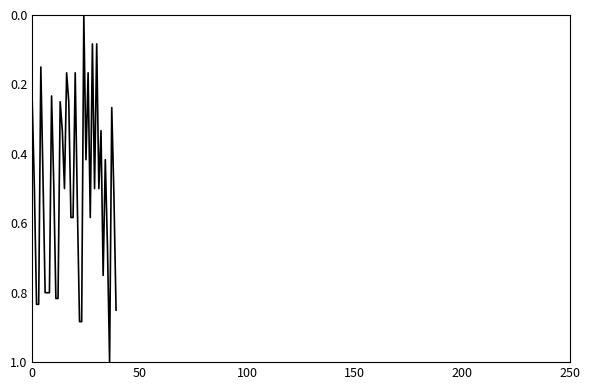

What is the difference between the maximum and minimum values?

1.0